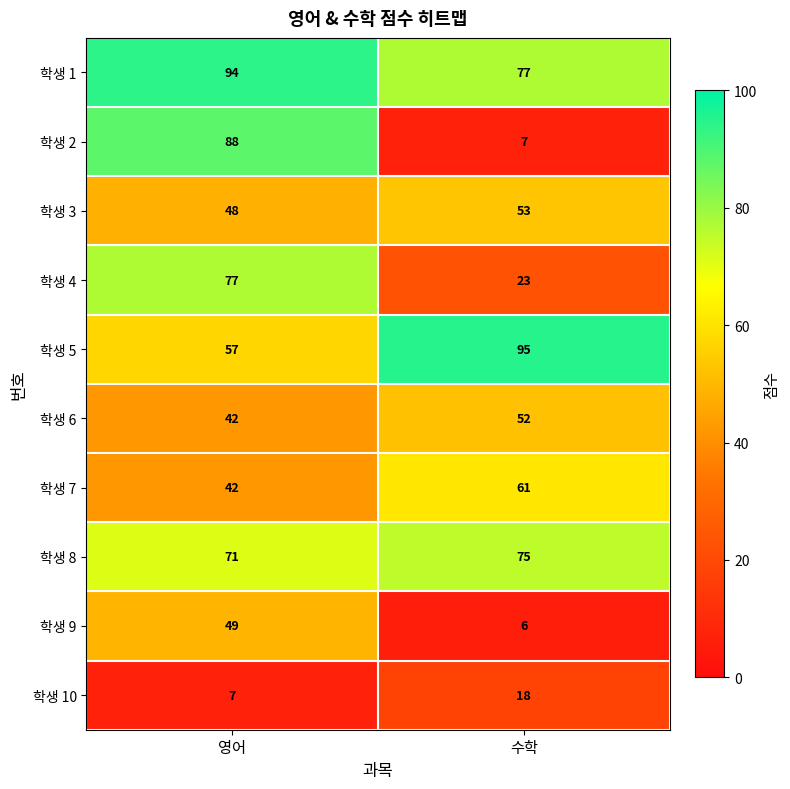

Reading left to right, transcribe all the data shown in this chart.

학생 1: 94	77
학생 2: 88	7
학생 3: 48	53
학생 4: 77	23
학생 5: 57	95
학생 6: 42	52
학생 7: 42	61
학생 8: 71	75
학생 9: 49	6
학생 10: 7	18